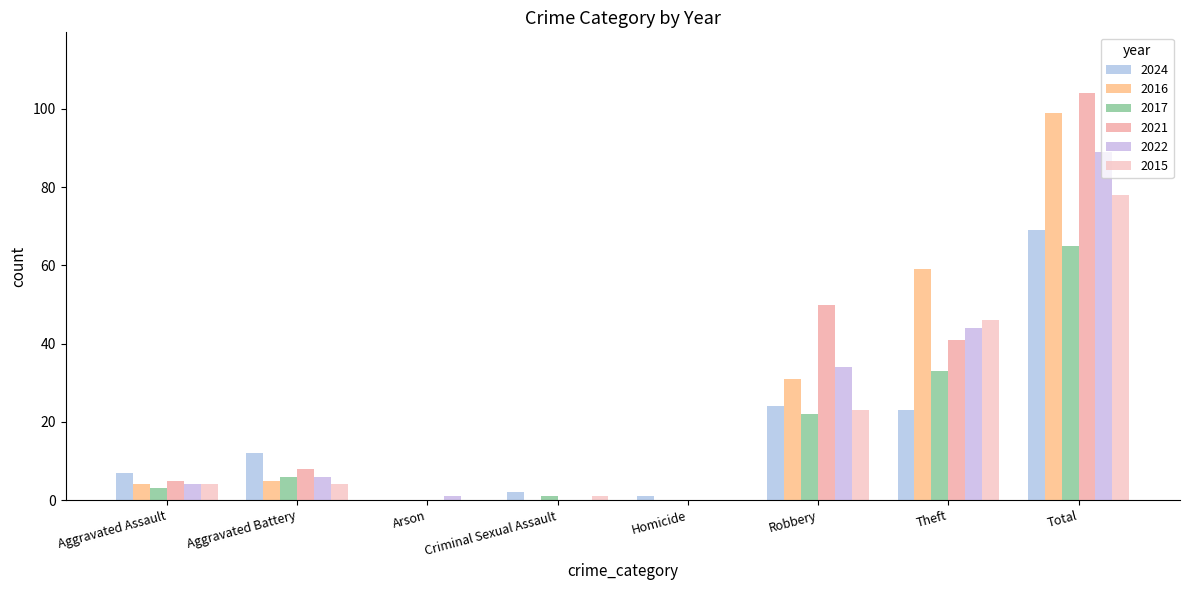

How many categories are shown in the chart?

8